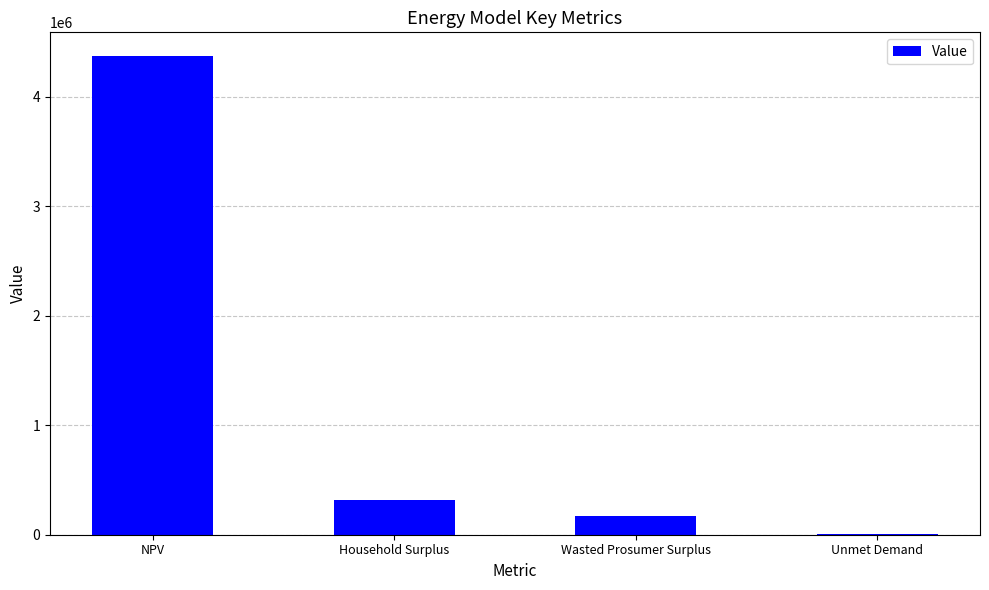

What is the change in value from NPV to Household Surplus?

-4049275.6